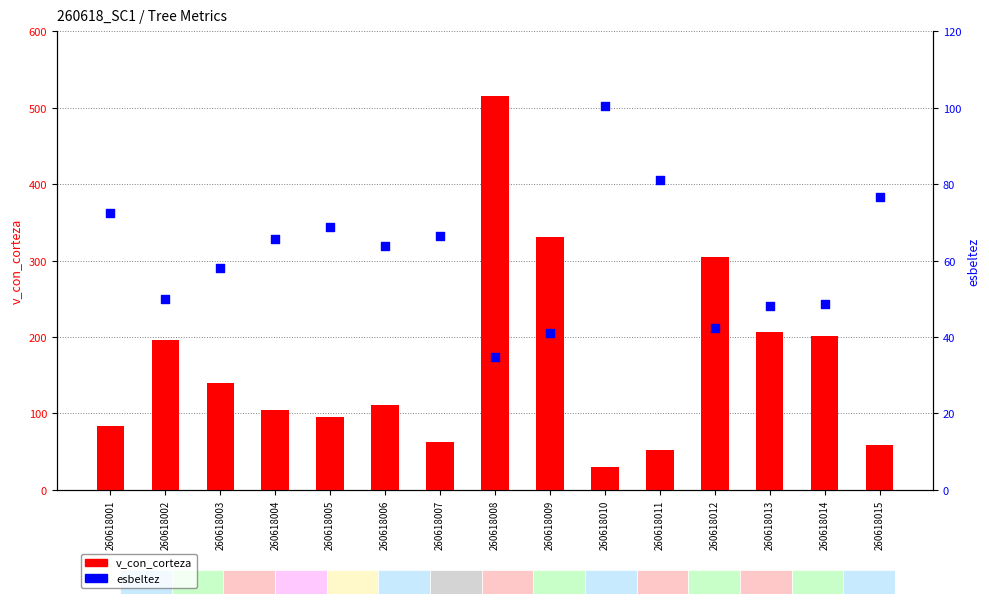

Is the value of esbeltez at 260618013 greater than the value of v_con_corteza at 260618005?

No